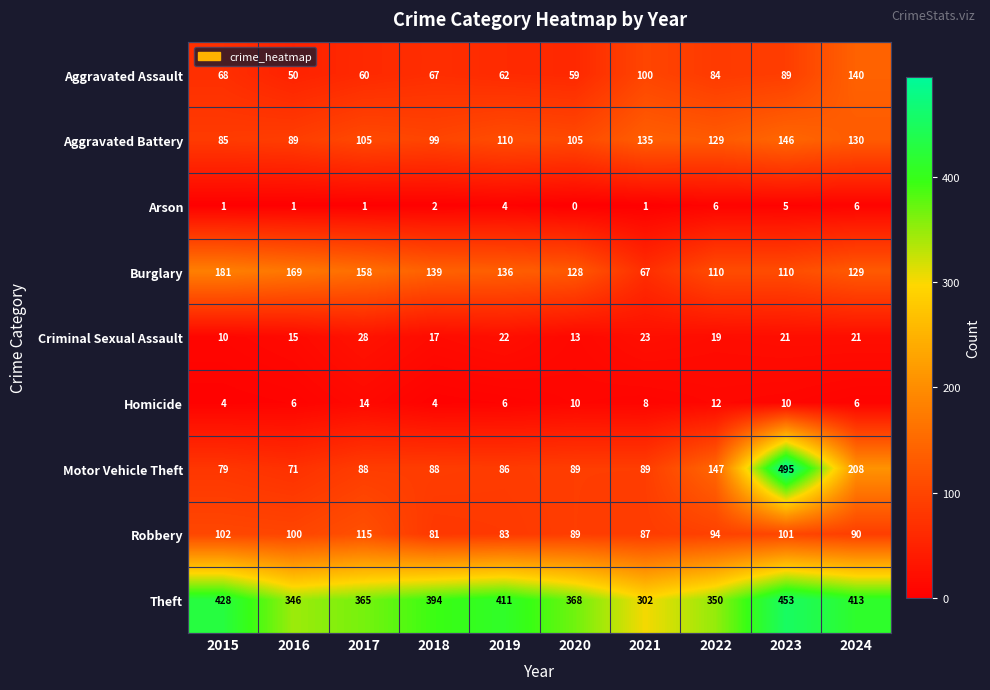

Which series changed the most between 2016 and 2022?

Motor Vehicle Theft